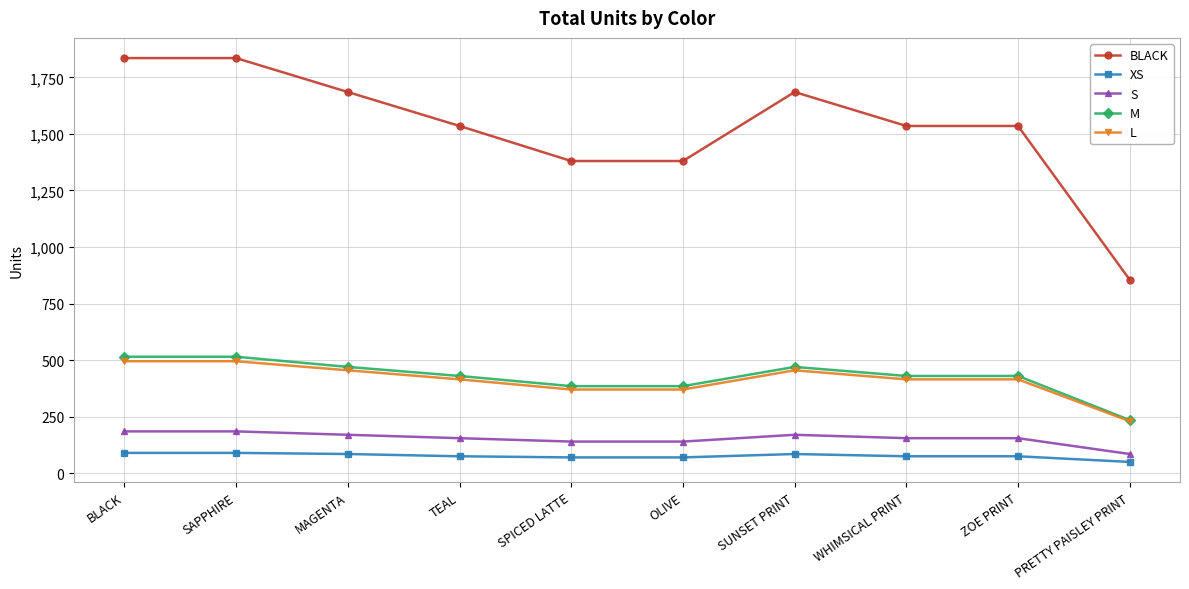

The L series shows 315 at BLACK. True or false?

False